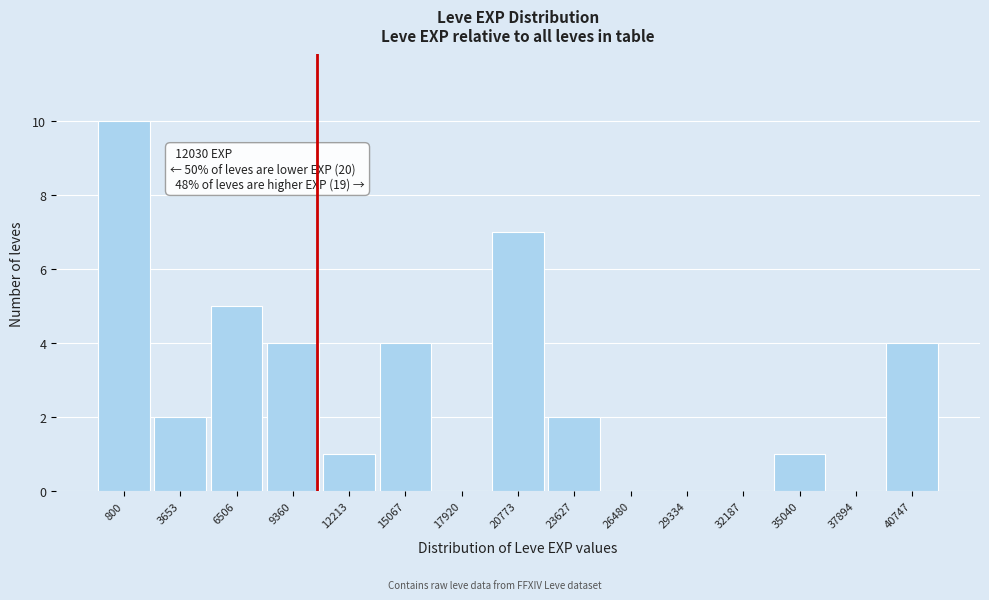

Reading left to right, extract all data points from this chart.

800=10	3653=2	6506=5	9360=4	12213=1	15067=4	17920=0	20773=7	23627=2	26480=0	29334=0	32187=0	35040=1	37894=0	40747=4